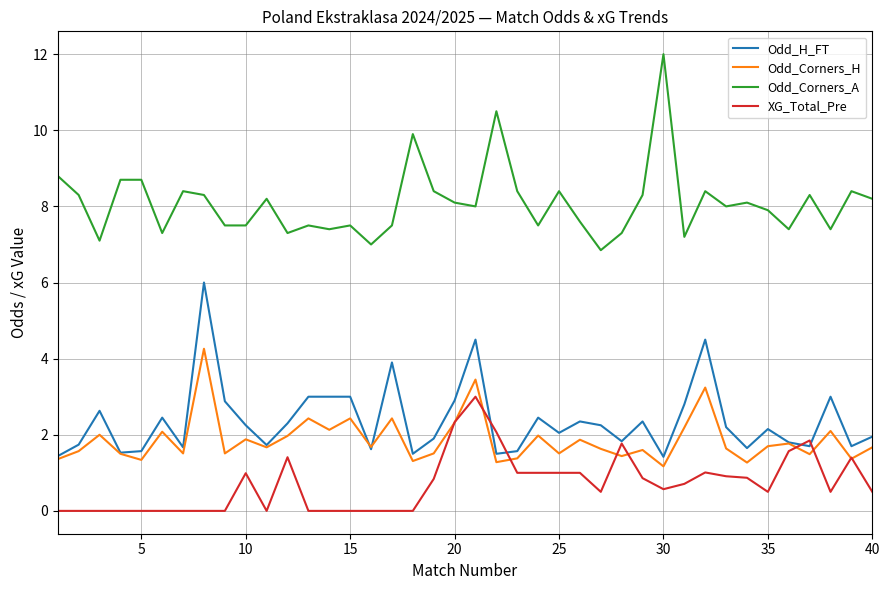

What is the maximum value for Odd_Corners_A?

12.0